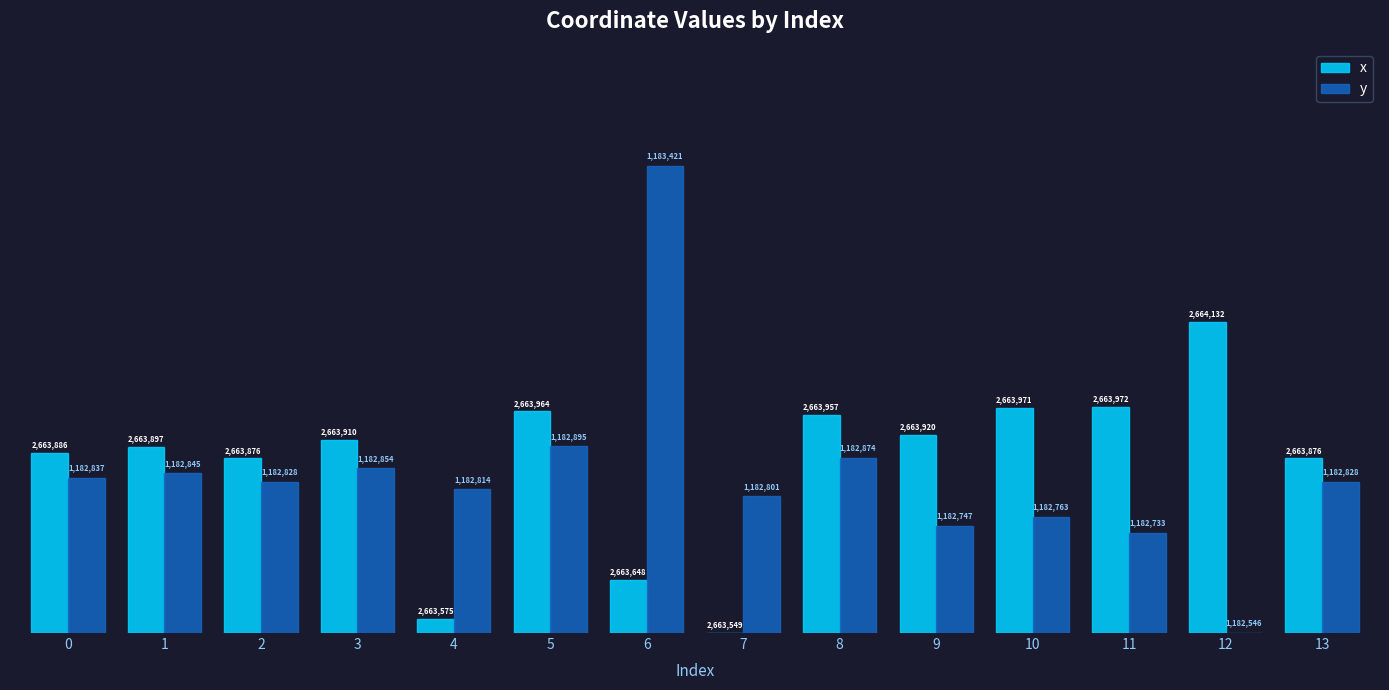

How many groups of bars are there?

14